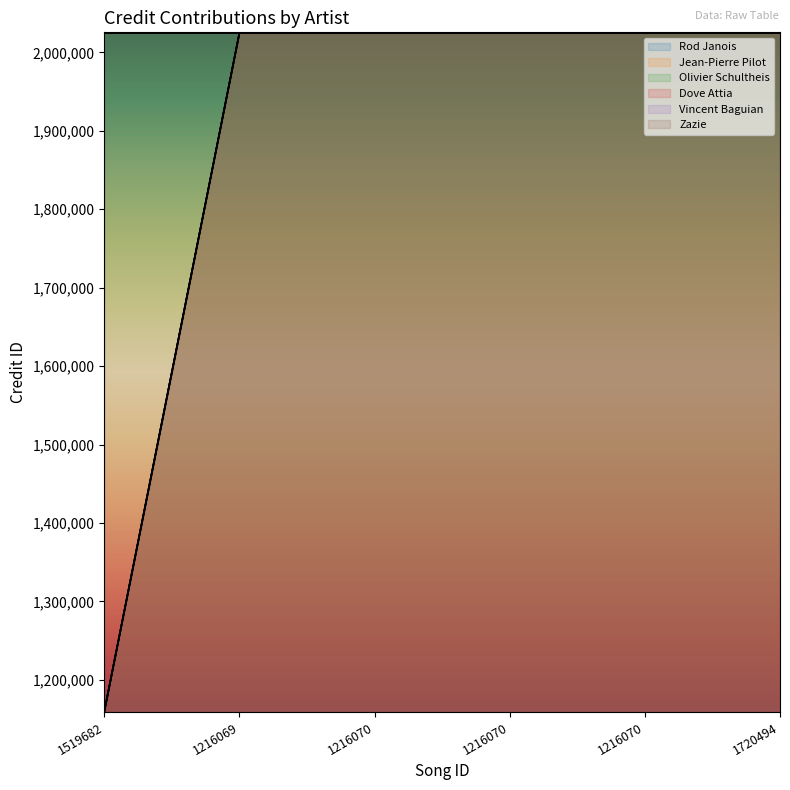

Is it true that Dove Attia equals 1370057 at 1216070?

False